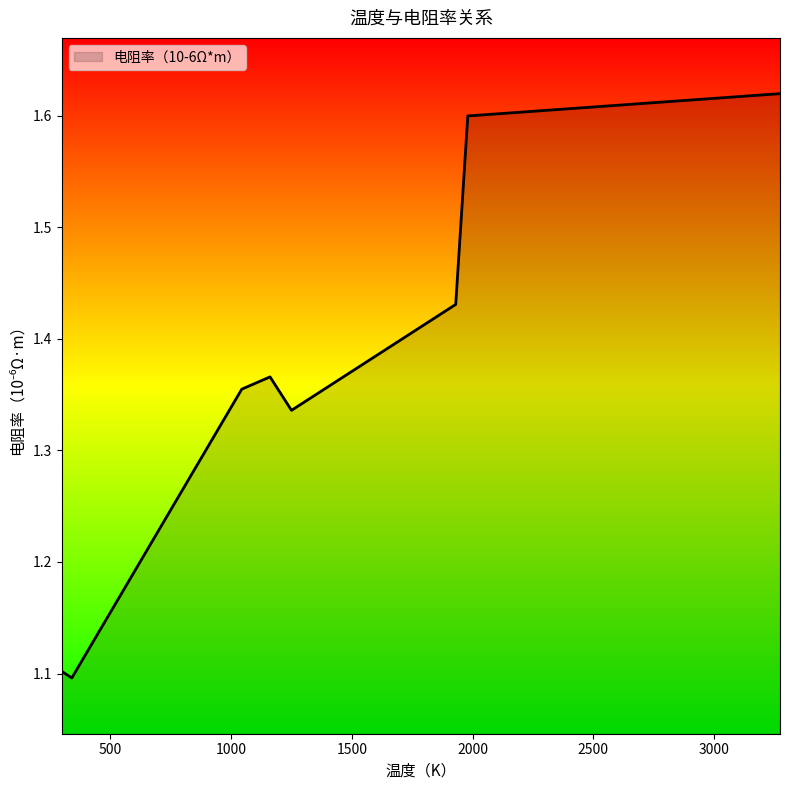

How many lines are shown in the chart?

1